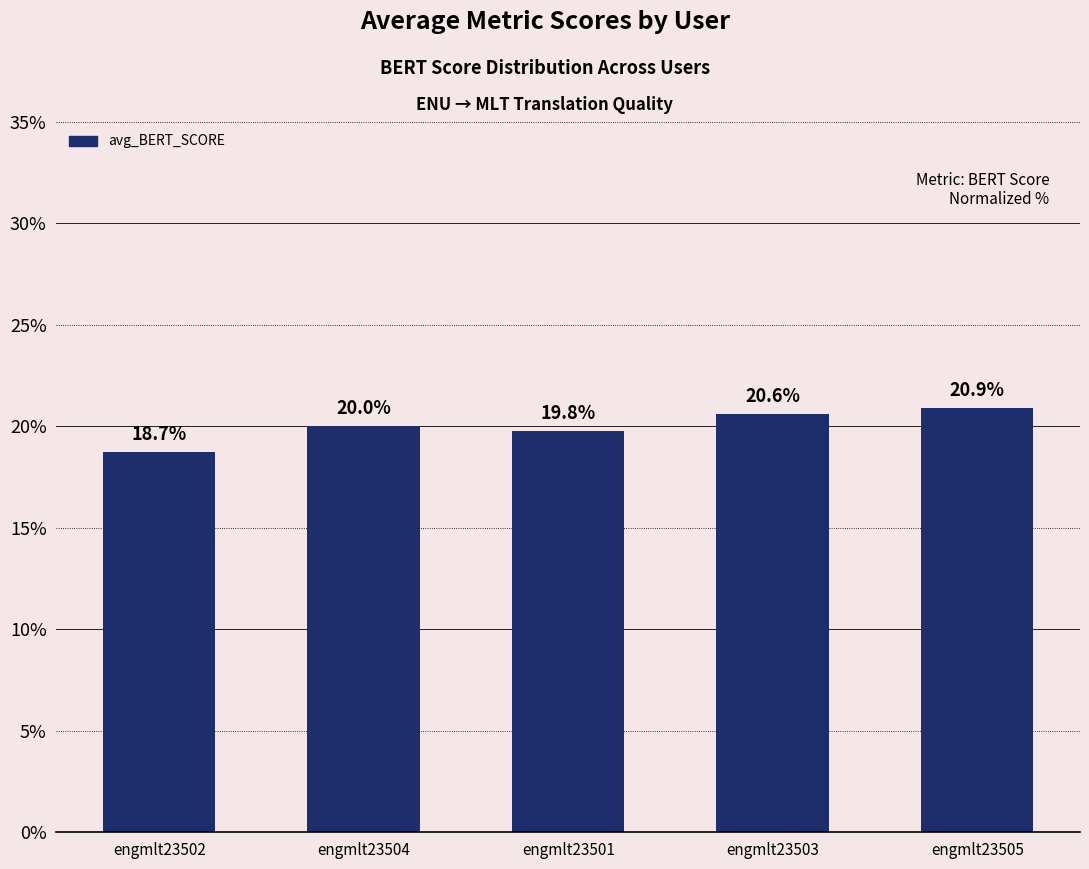

How many data points does each series have?

5